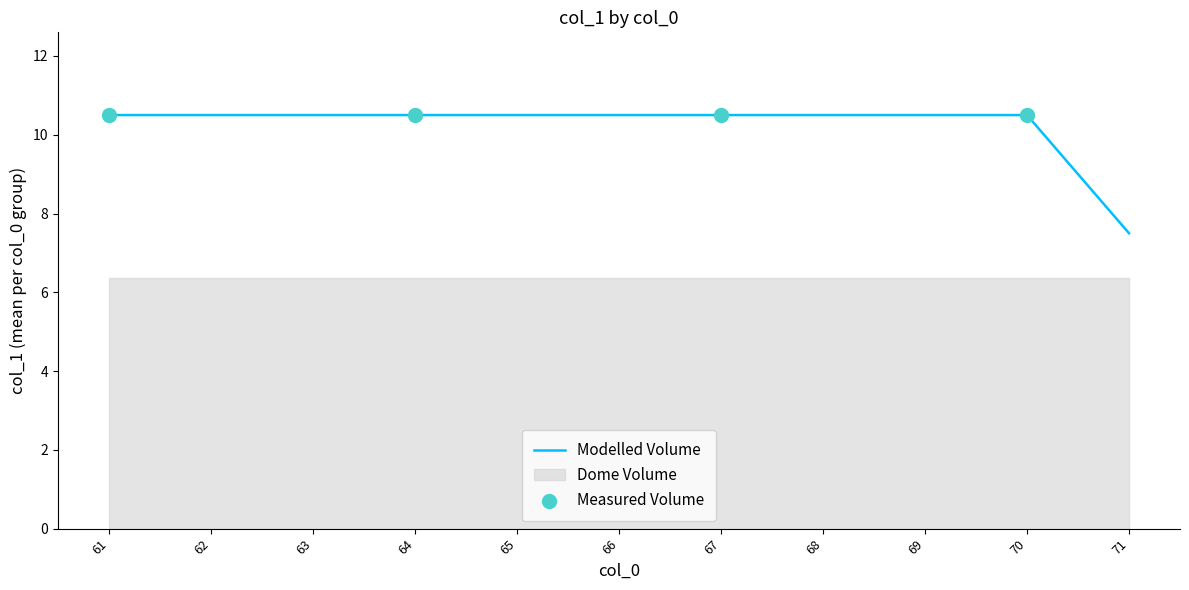

At which label does Modelled Volume first exceed 10?

61